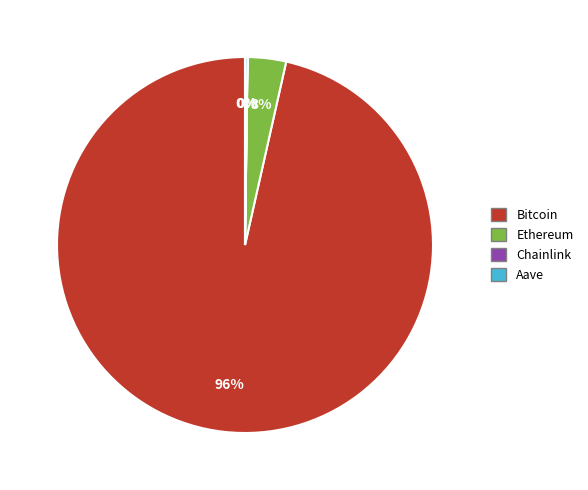

Does any single category account for the majority?

Yes